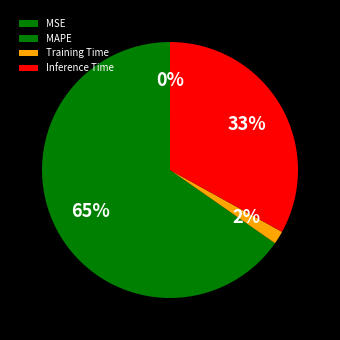

To the nearest percent, what is the difference between the largest and smallest slice percentages?

65%